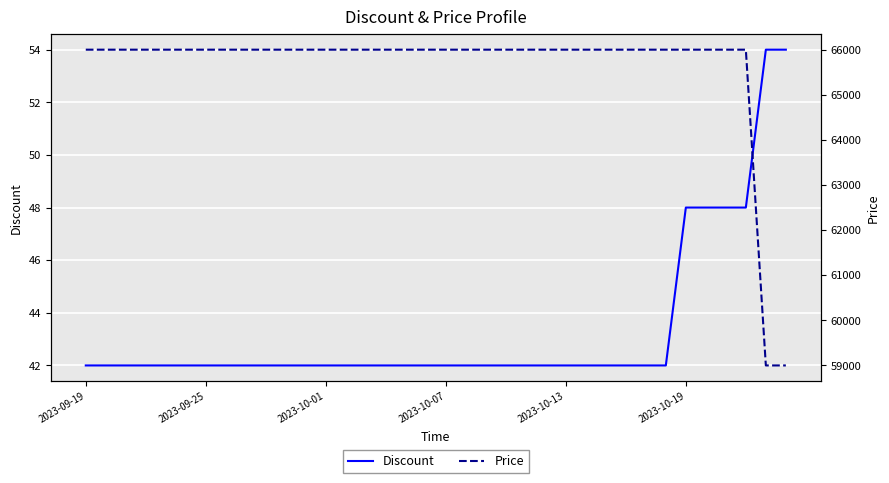

Reading right to left, extract all data points from this chart.

Discount: 54	54	48	48	48	48	42	42	42	42	42	42	42	42	42	42	42	42	42	42	42	42	42	42	42	42	42	42	42	42	42	42	42	42	42	42
Price: 59000	59000	66000	66000	66000	66000	66000	66000	66000	66000	66000	66000	66000	66000	66000	66000	66000	66000	66000	66000	66000	66000	66000	66000	66000	66000	66000	66000	66000	66000	66000	66000	66000	66000	66000	66000